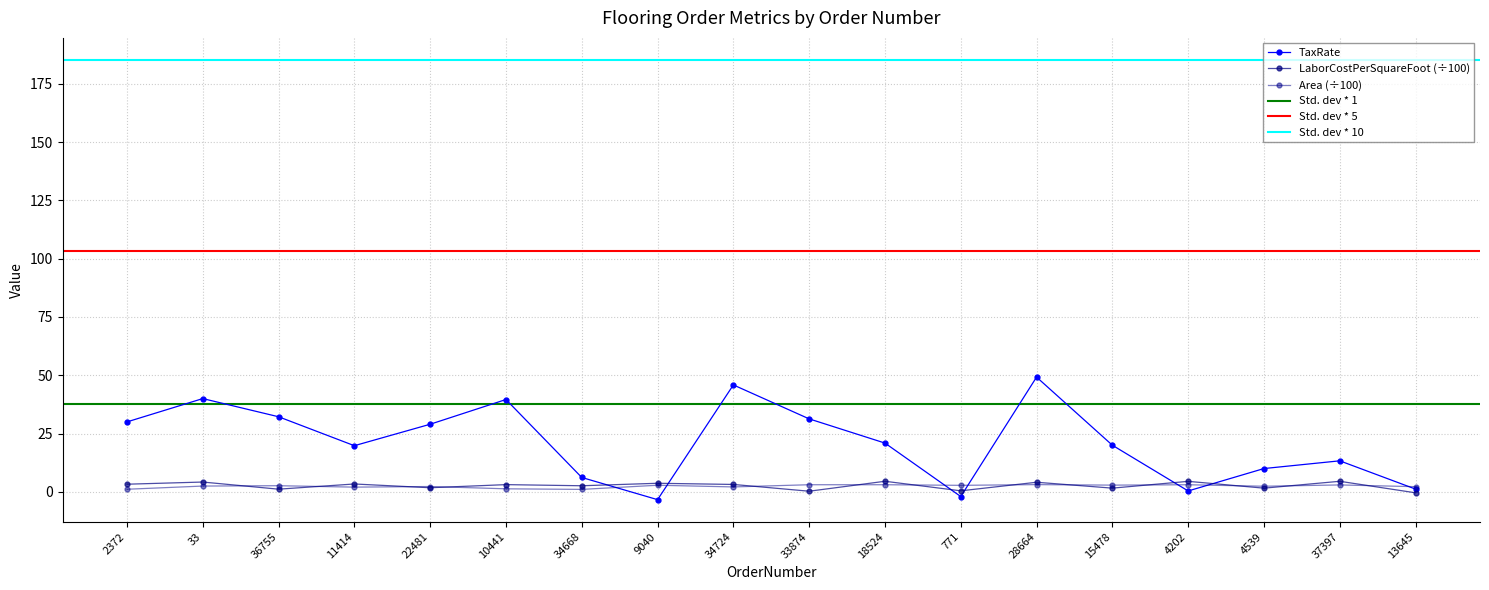

After their last crossing, which series has the higher values: Area or LaborCostPerSquareFoot?

Area